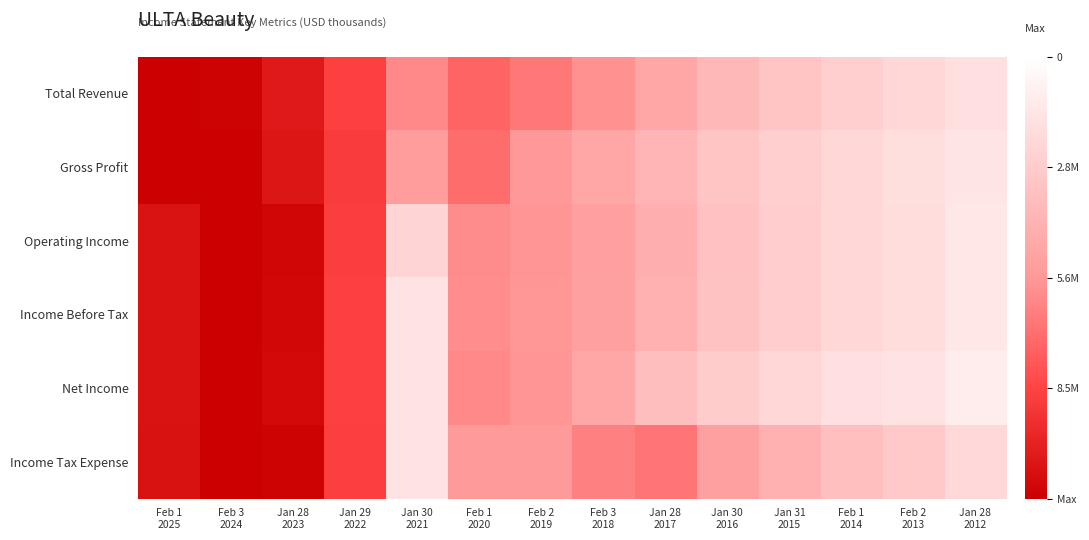

What is the difference between the highest and lowest values at Jan 30
2016?

0.2